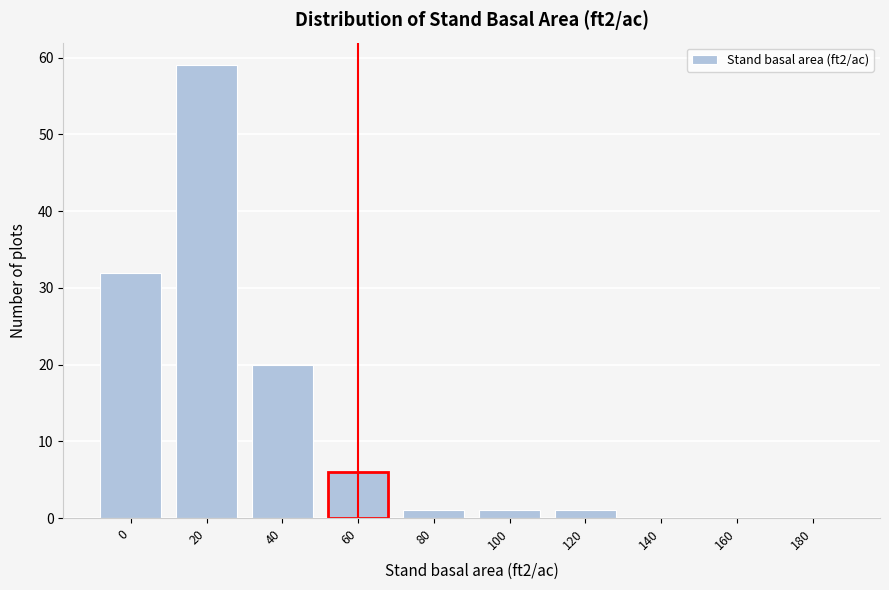

Reading left to right, extract all data points from this chart.

0=32	20=59	40=20	60=6	80=1	100=1	120=1	140=0	160=0	180=0